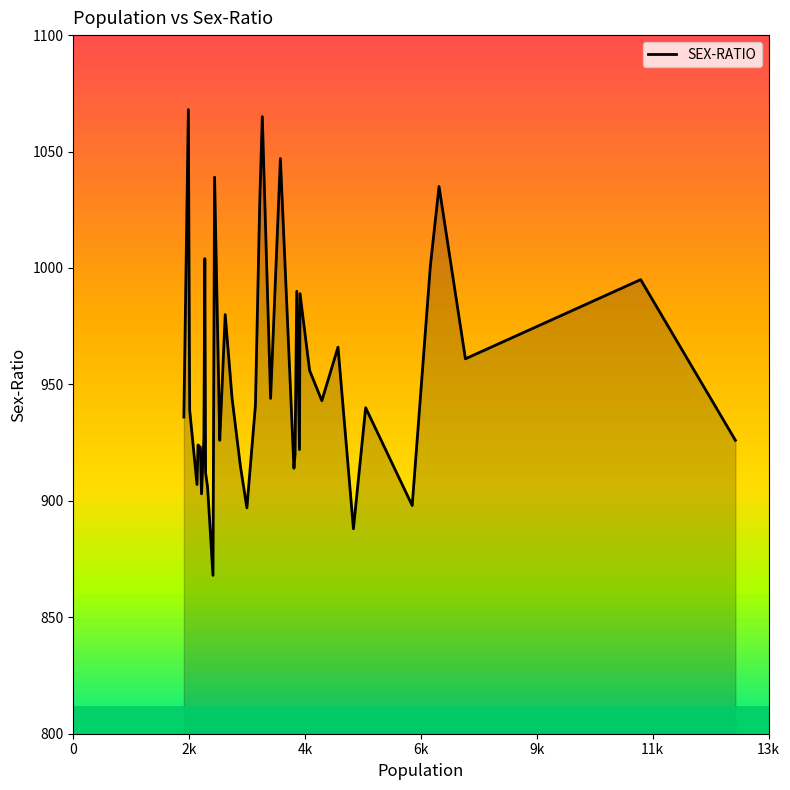

How many interior local valleys (lower than both neighbors) does the data have?

12